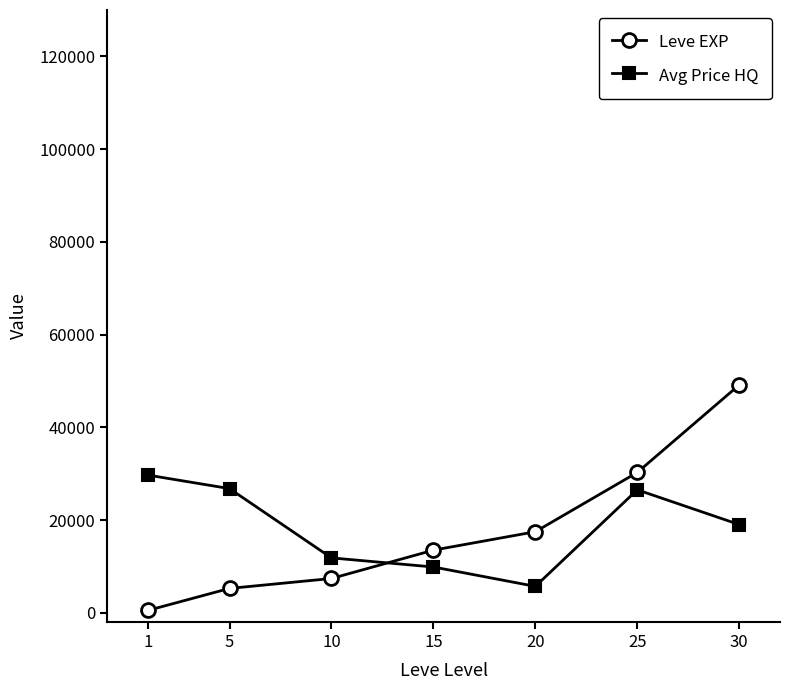

True or false: Leve EXP and Avg Price HQ cross at least once.

True